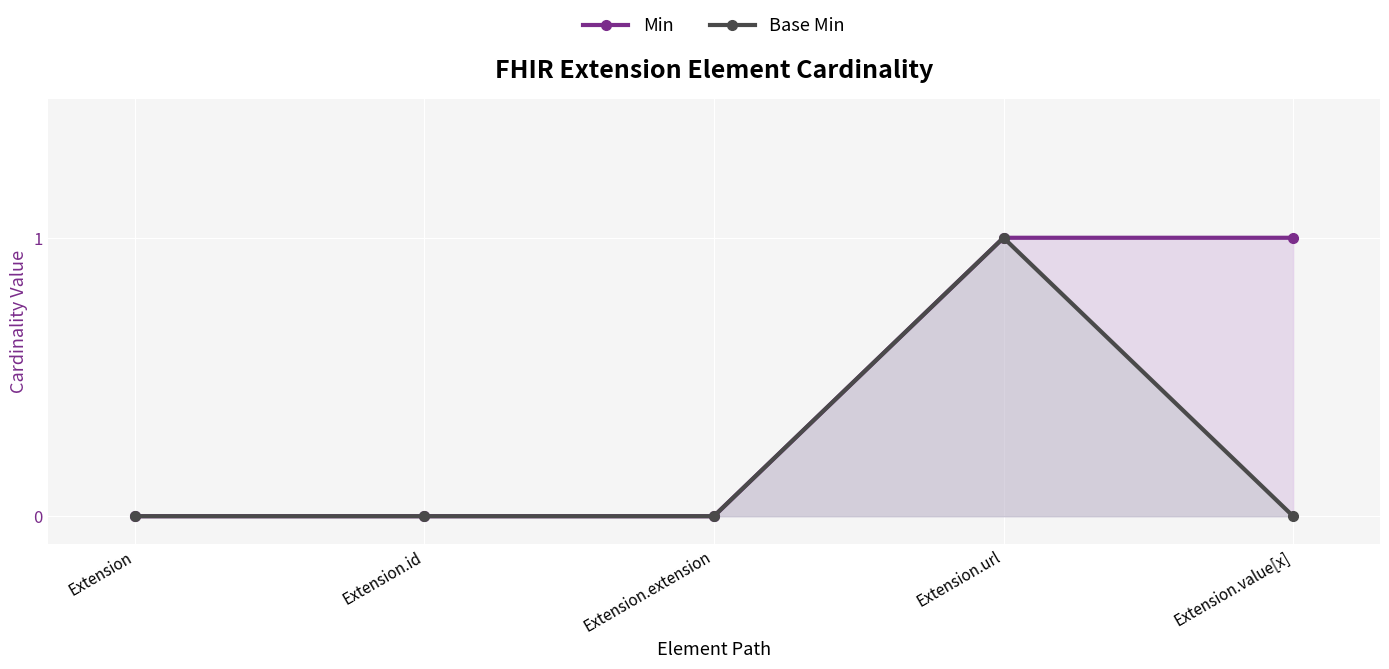

What is the difference between the maximum and minimum values in the Min series?

1